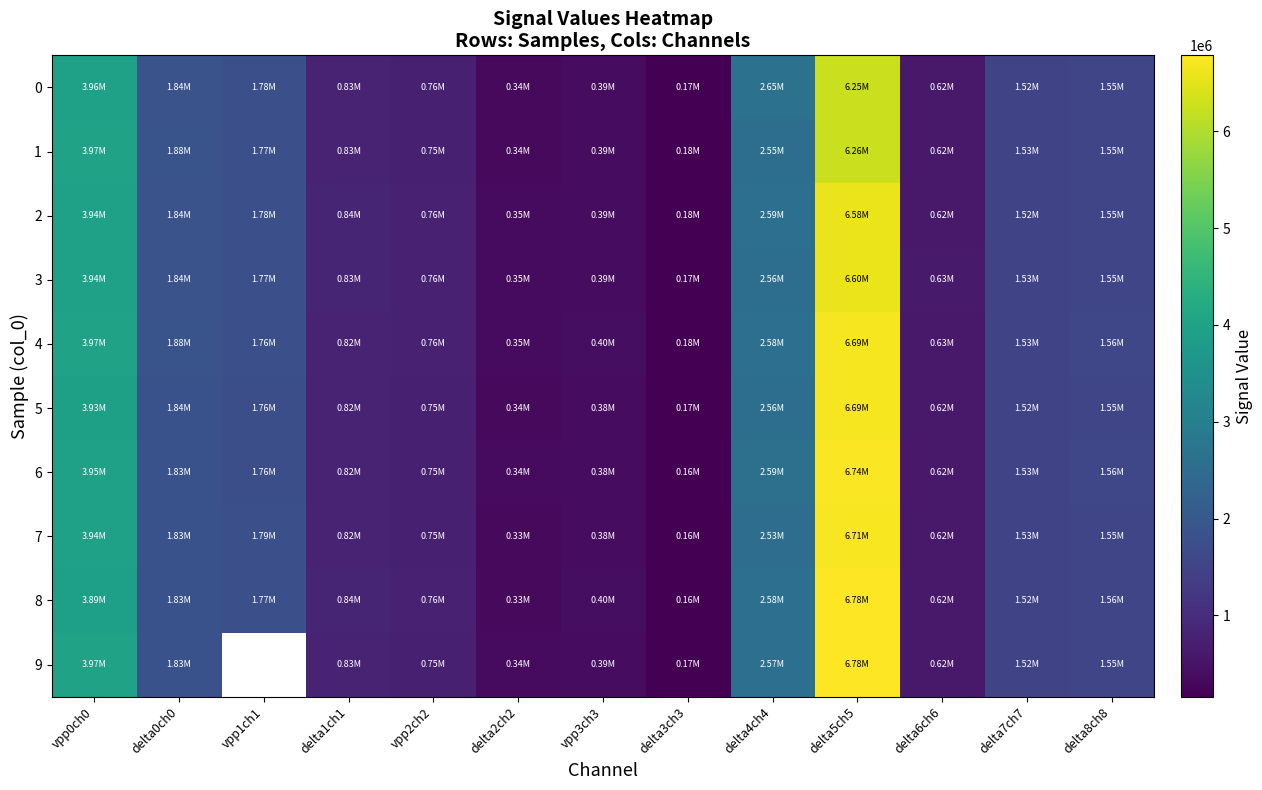

How many values in the 5 series are below 1523520?

6